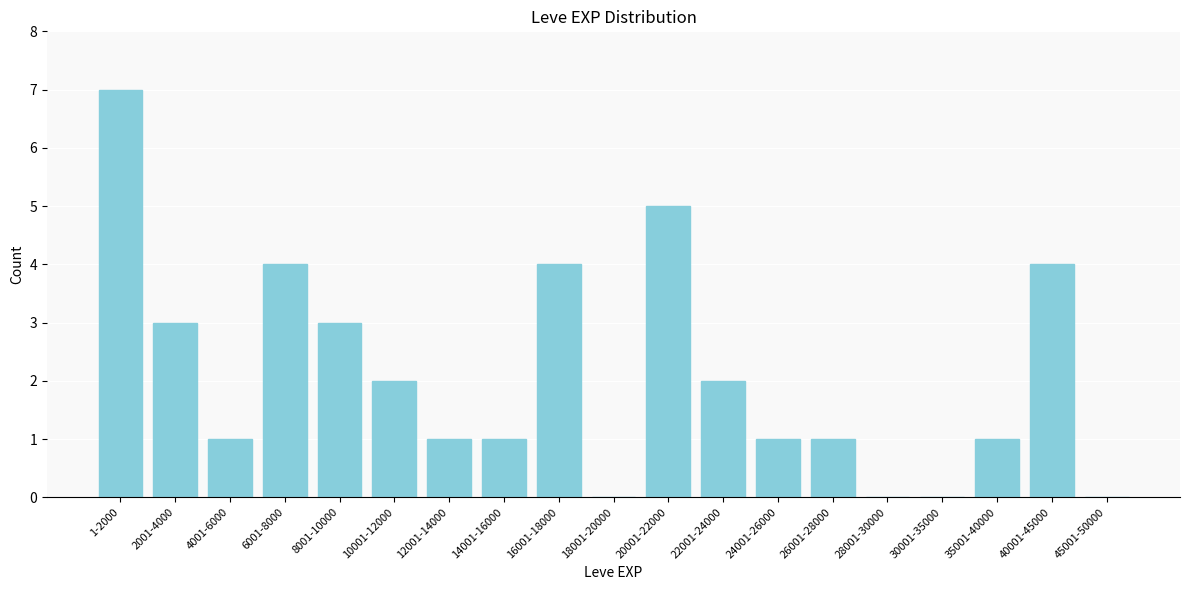

Reading right to left, what are all the values shown in this chart?

45001-50000=0	40001-45000=4	35001-40000=1	30001-35000=0	28001-30000=0	26001-28000=1	24001-26000=1	22001-24000=2	20001-22000=5	18001-20000=0	16001-18000=4	14001-16000=1	12001-14000=1	10001-12000=2	8001-10000=3	6001-8000=4	4001-6000=1	2001-4000=3	1-2000=7